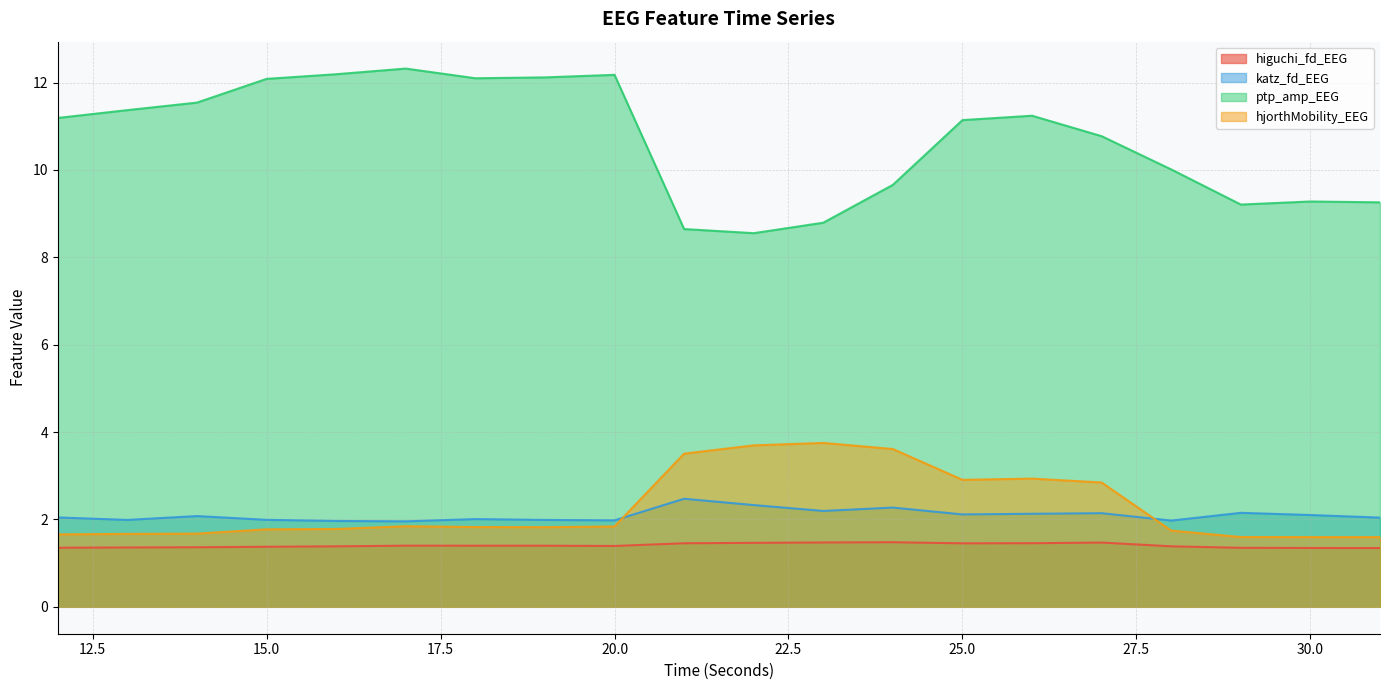

At which label does hjorthMobility_EEG reach its minimum?

30